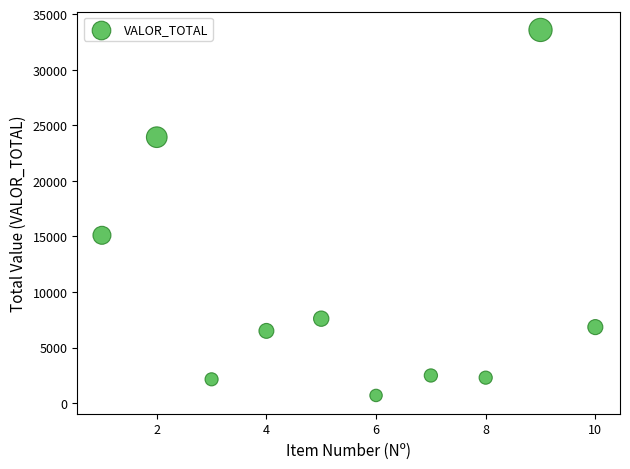

What Y value in the scatter plot is closest to 17136?

15102.0